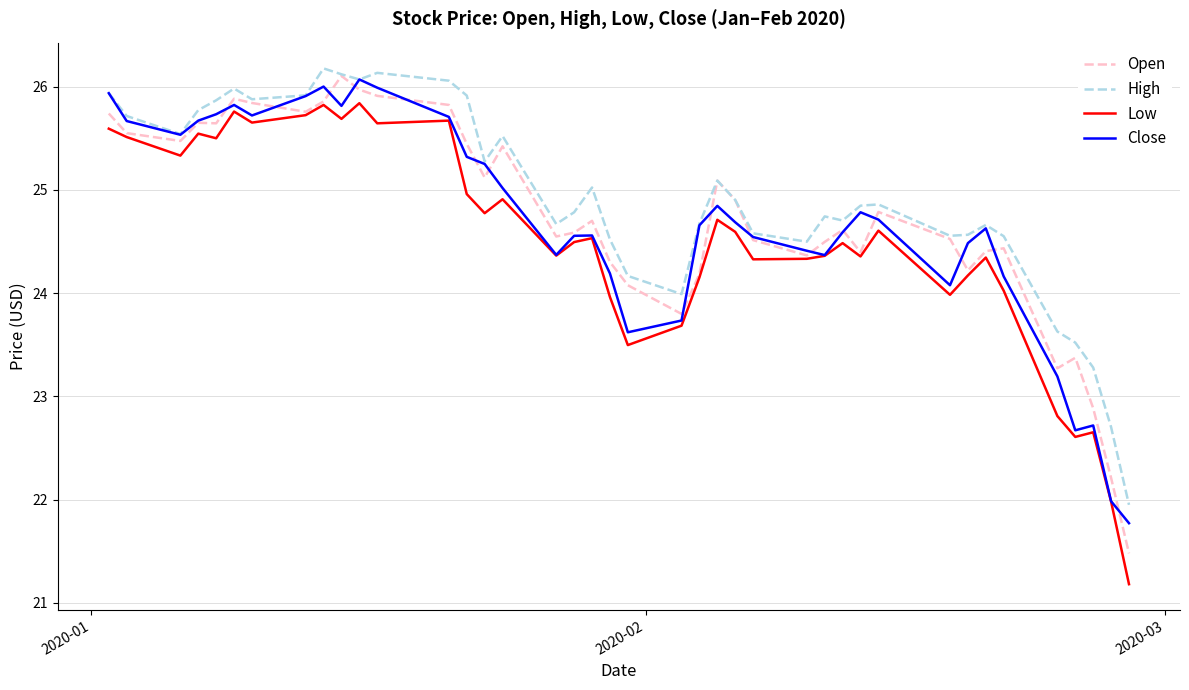

What is the highest value of the Close series?

26.1